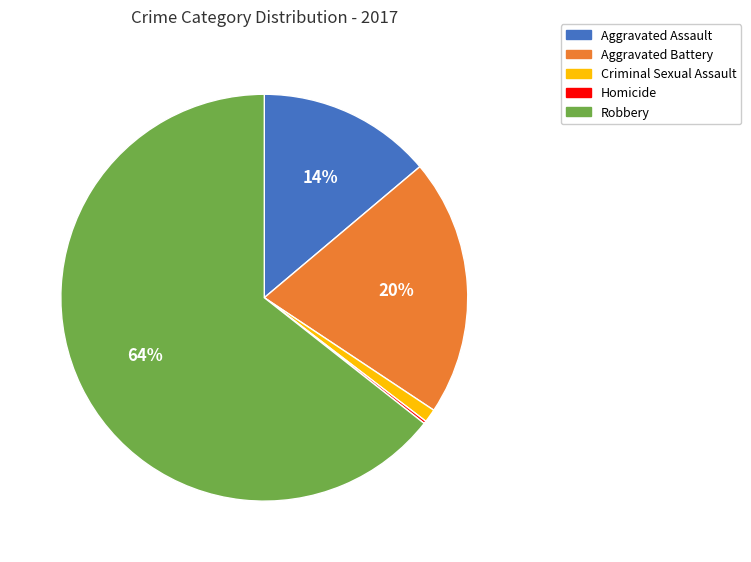

Is Aggravated Assault the majority of the pie?

No